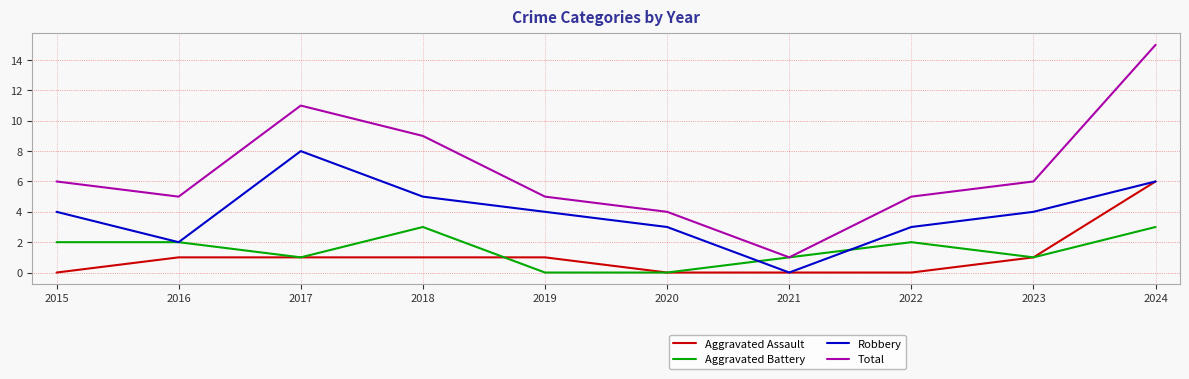

True or false: Aggravated Assault and Total intersect in this chart.

False